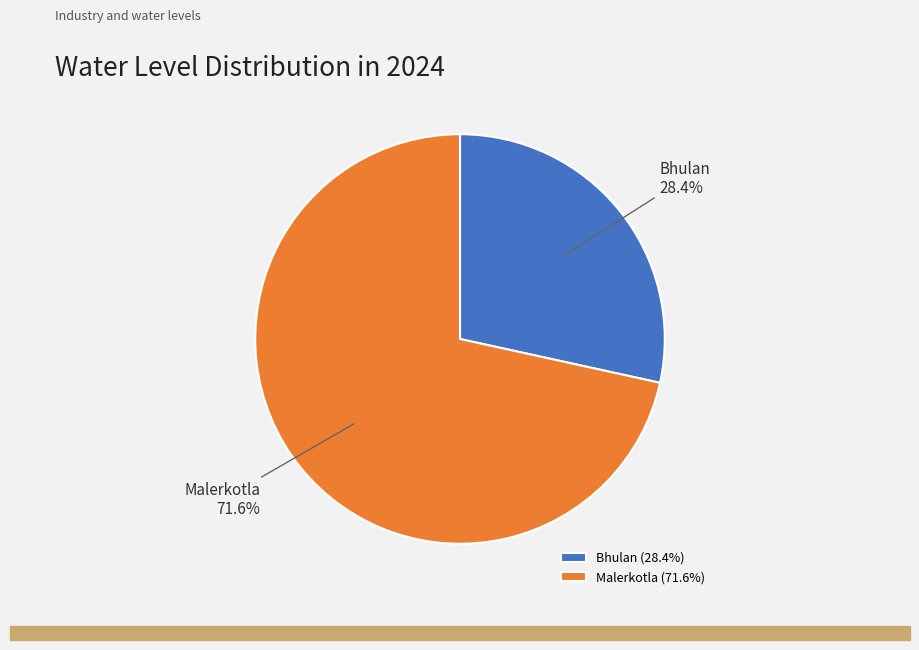

Approximately how many times larger is the value at Bhulan compared to Malerkotla?

0.4